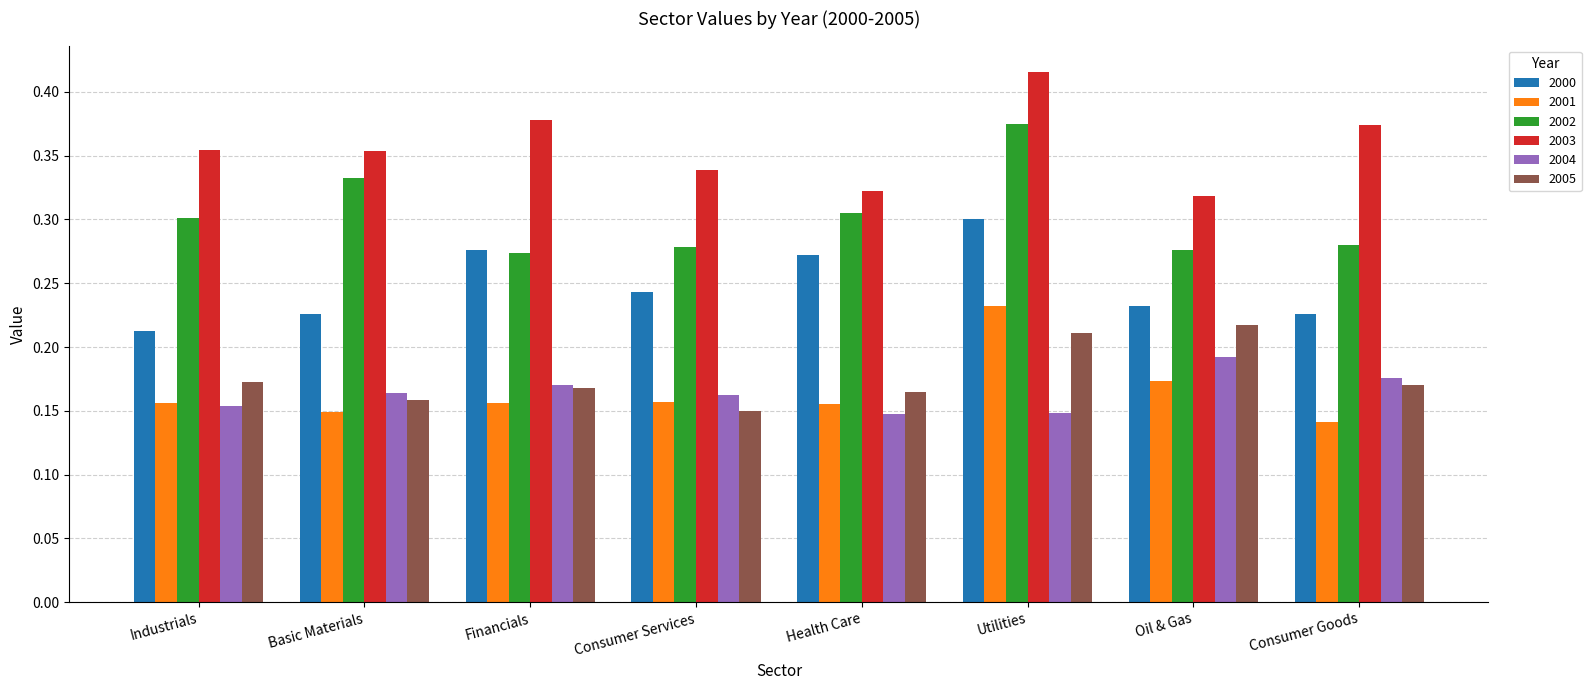

What is the total value across all series at Health Care?

1.4